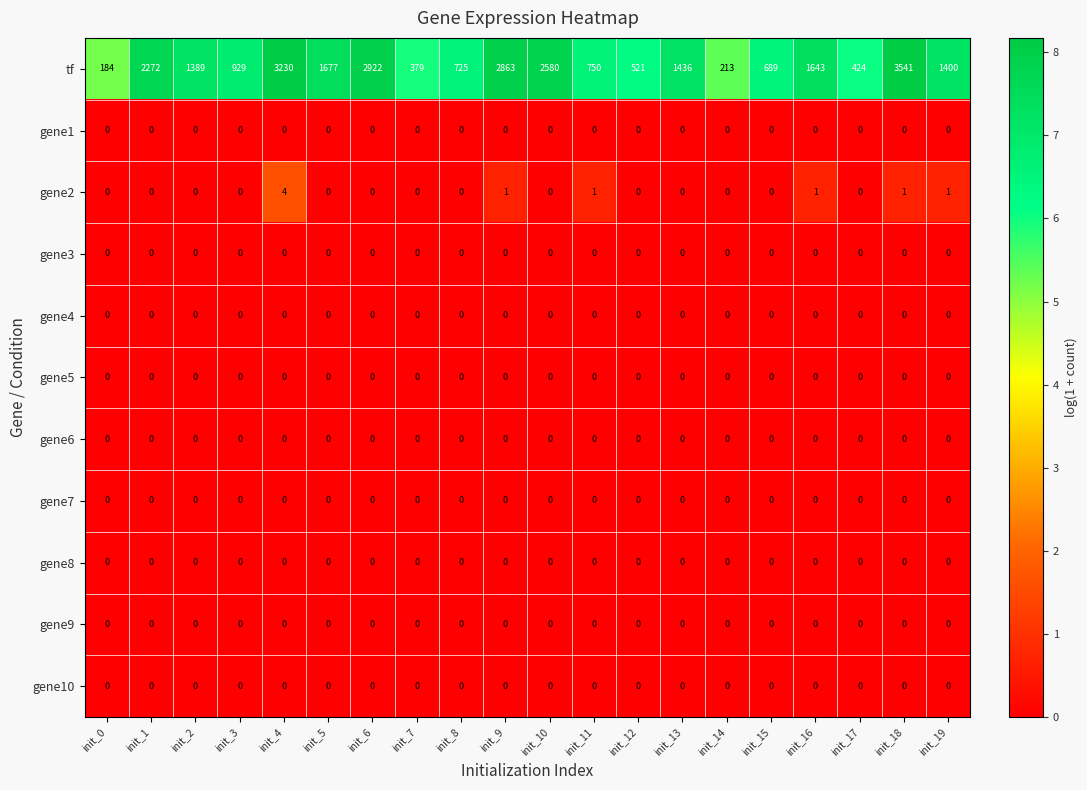

At which category does the chart reach its peak across all series?

init_18